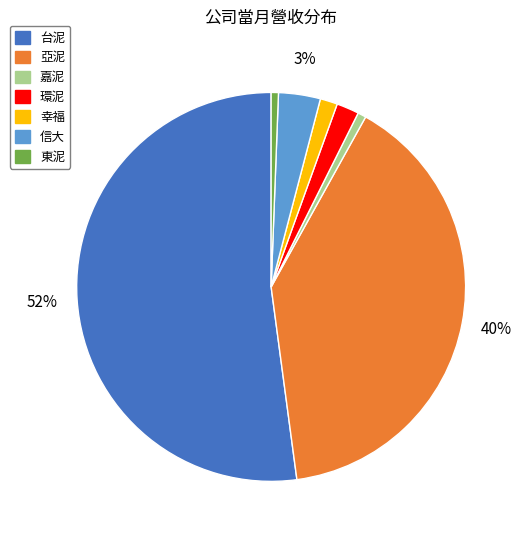

Does 嘉泥 represent more than half of the total?

No